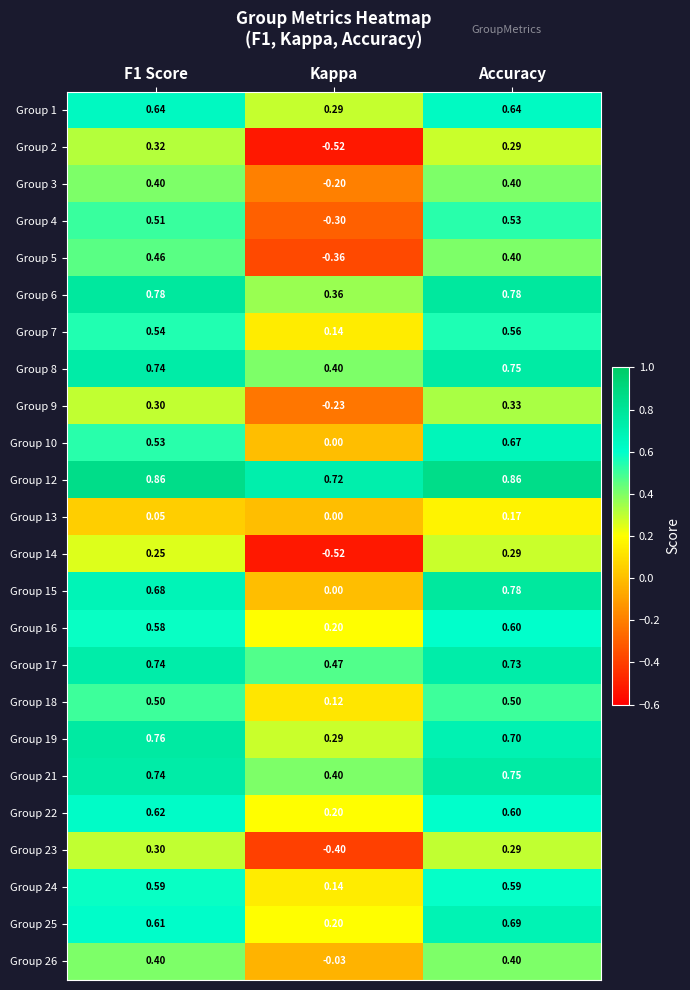

At which label is Group 18 closest to 0?

Kappa